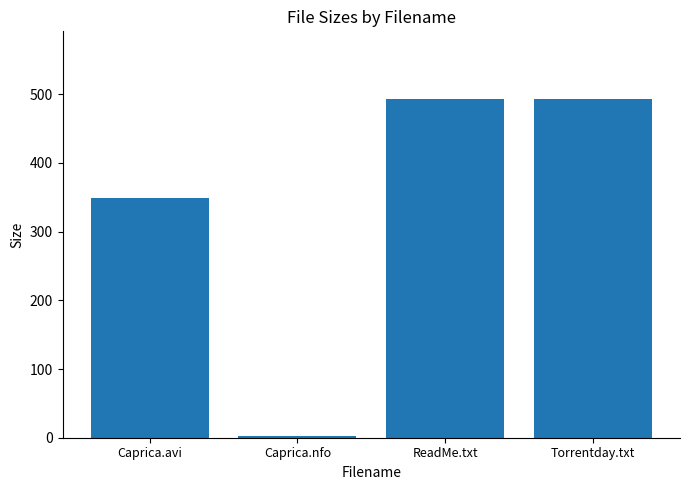

True or false: the data shows 829.8 at ReadMe.txt.

False